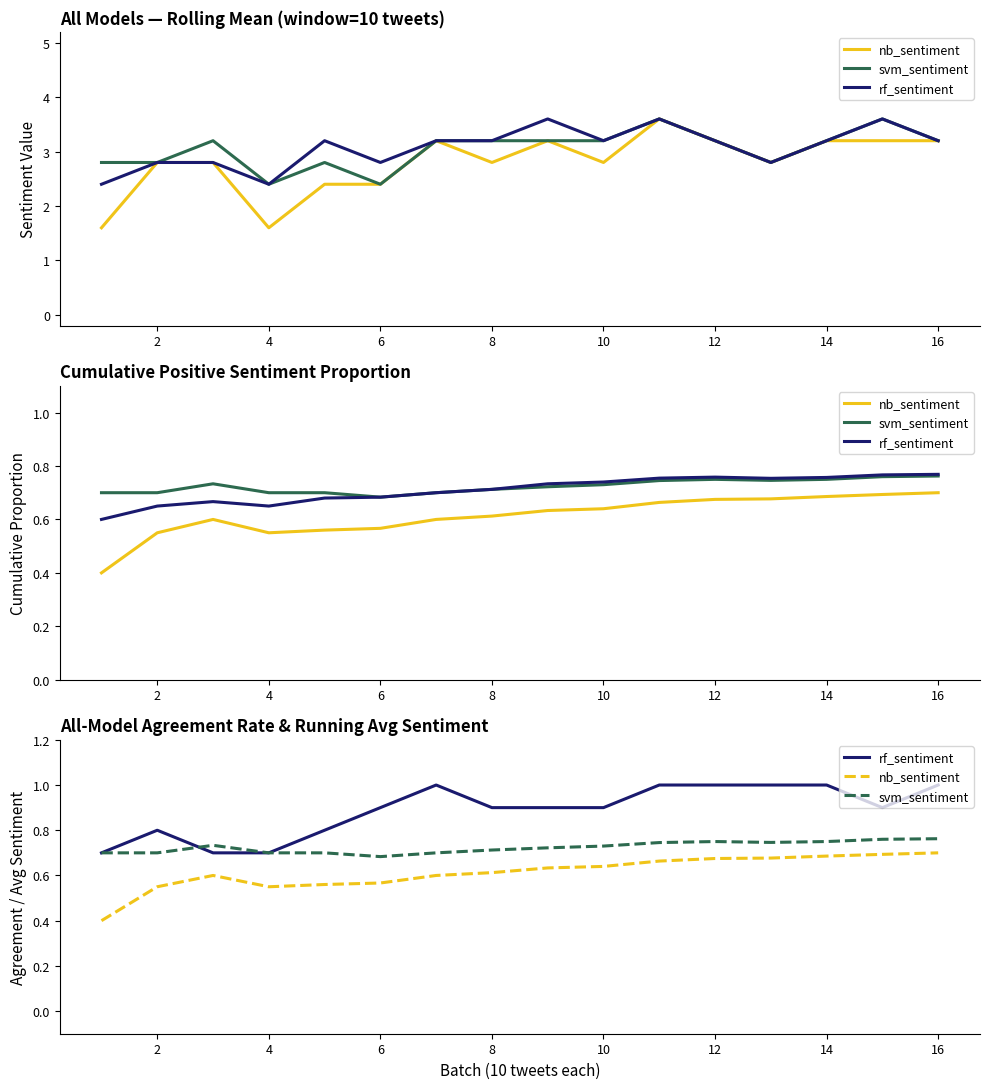

True or false: nb_sentiment and rf_sentiment intersect in this chart.

False